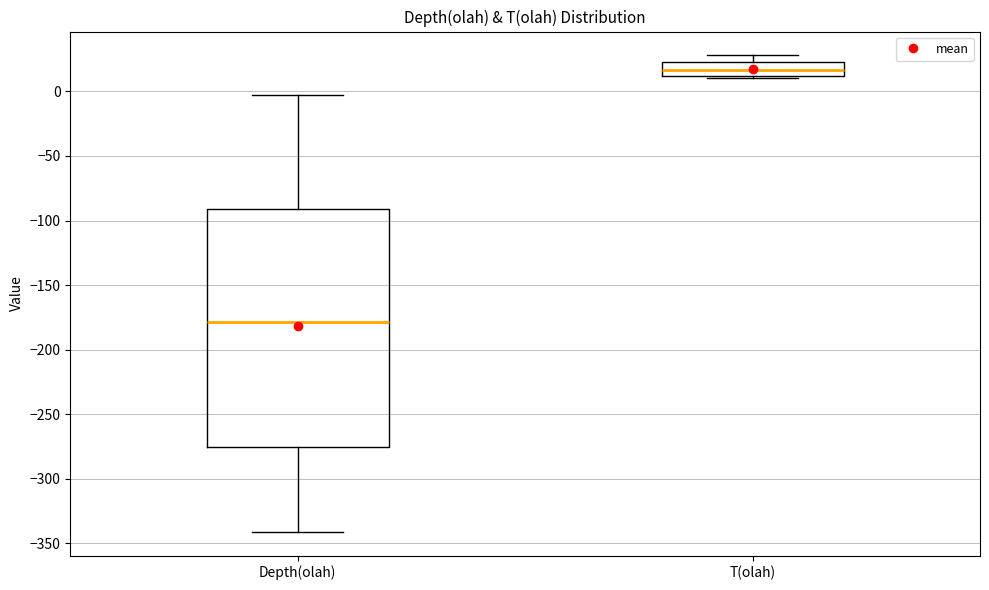

Which box is the tallest, from its lower edge to its upper edge?

Depth(olah)